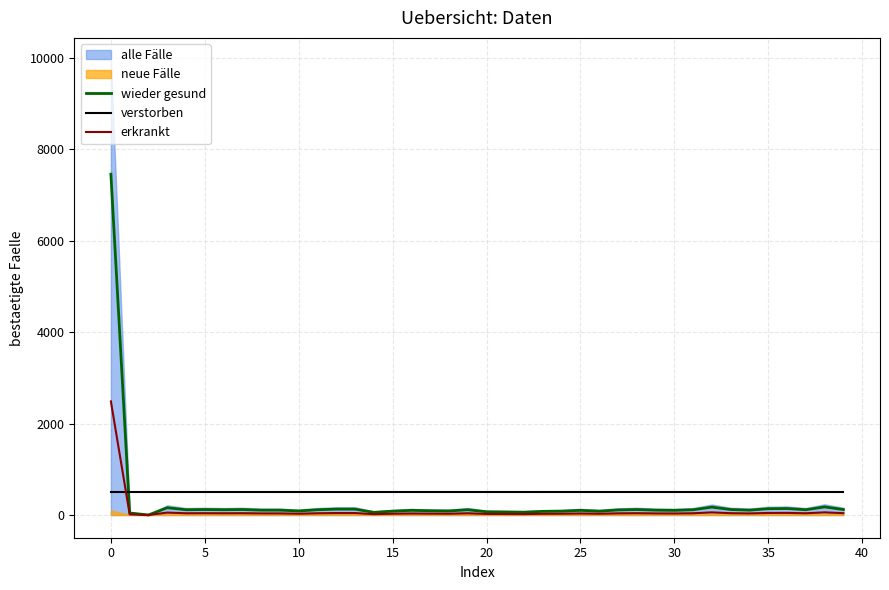

True or false: verstorben and wieder gesund cross at least once.

True